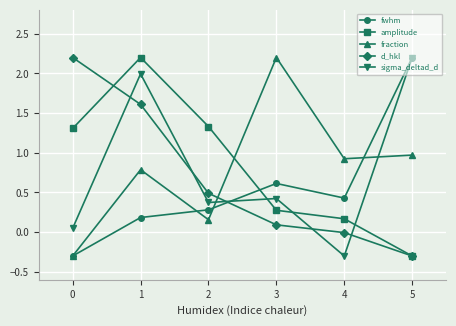

True or false: sigma_deltad_d and d_hkl intersect in this chart.

True